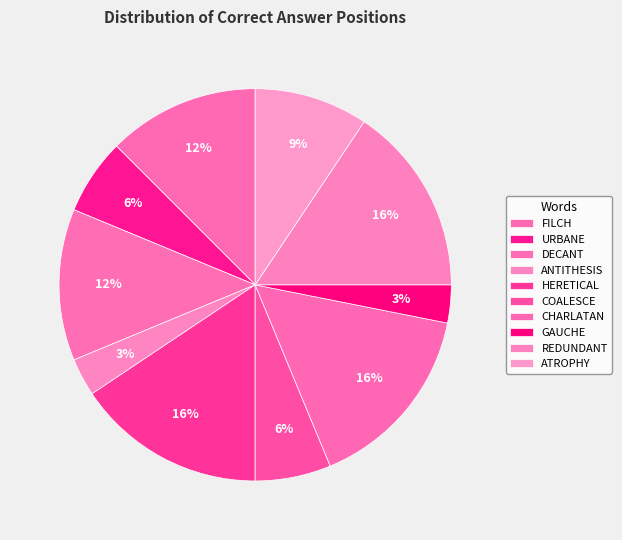

Which has a higher value, URBANE or REDUNDANT?

REDUNDANT